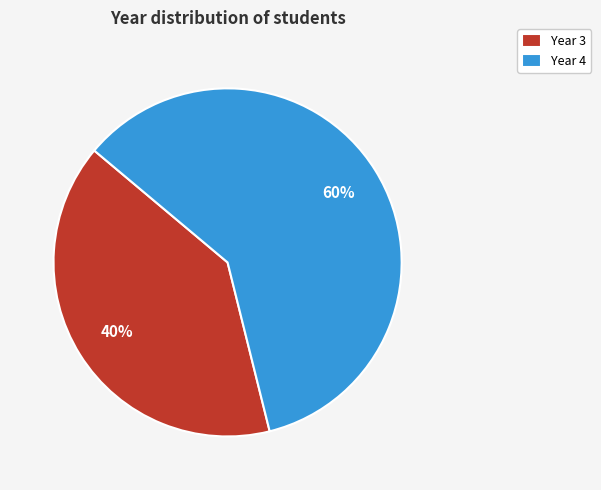

Is the sum of Year 4 and Year 3 greater than half?

Yes